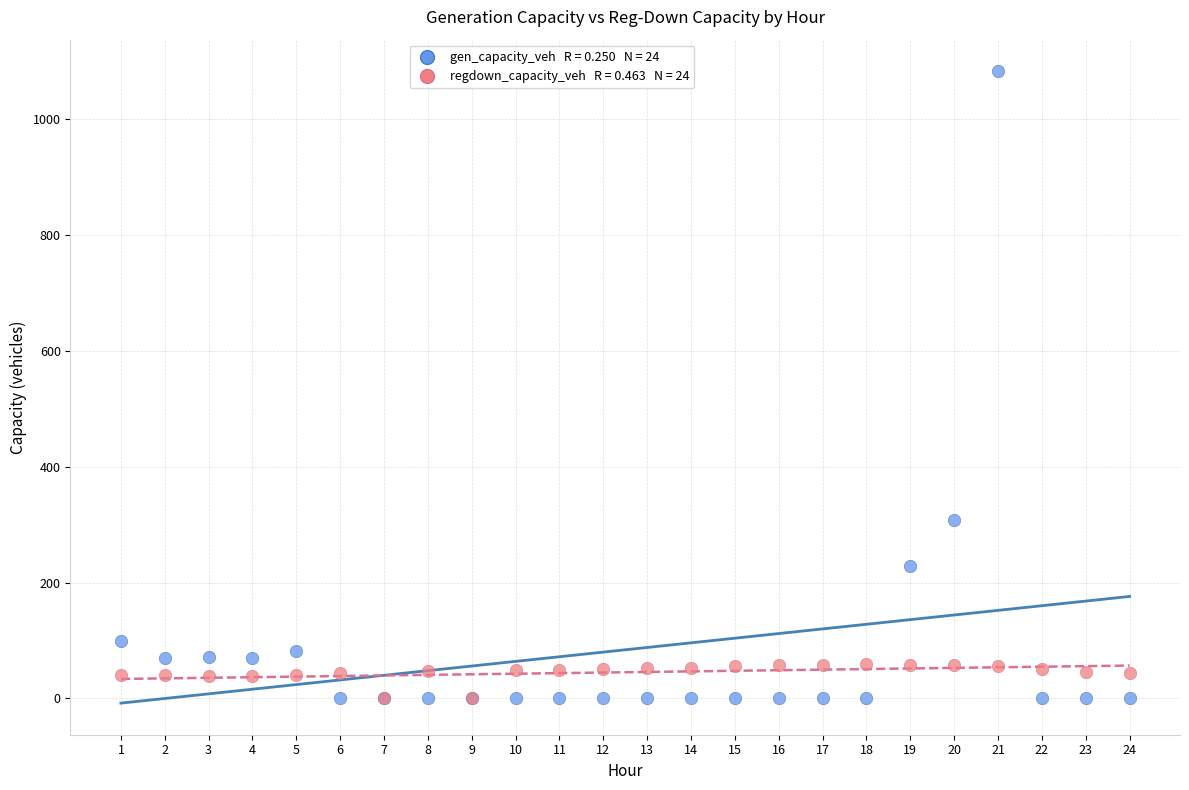

Across all series, what Y value is closest to 541?

307.3